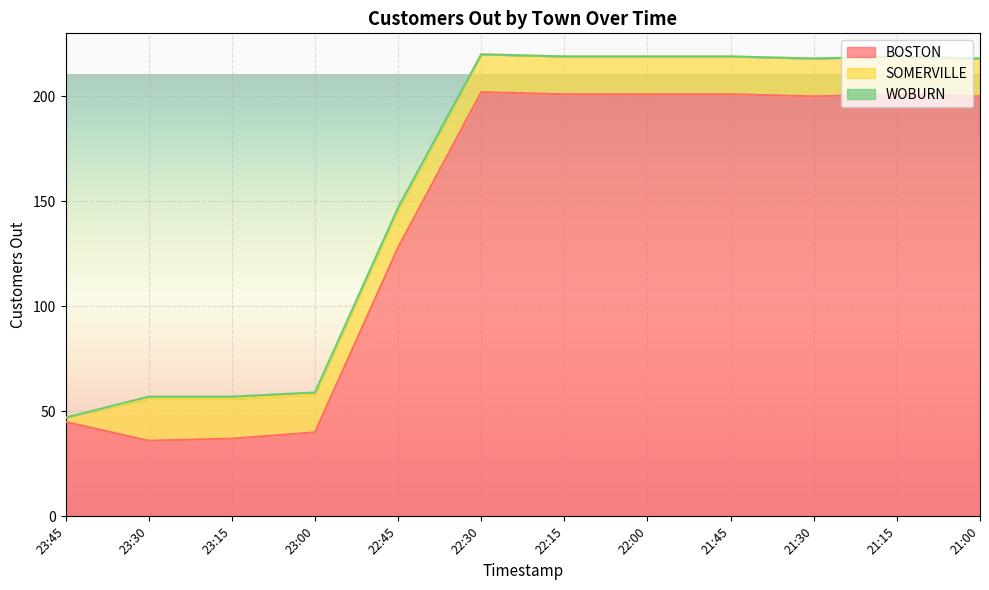

Where does the SOMERVILLE series first go above 18?

23:30